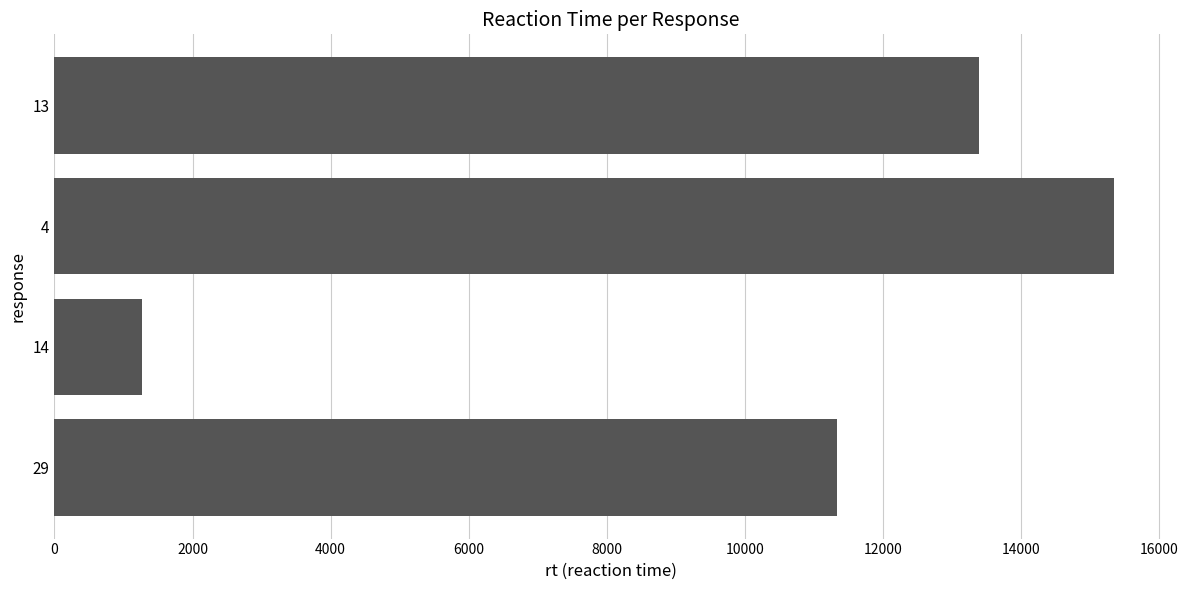

What is the maximum value shown in the chart?

15337